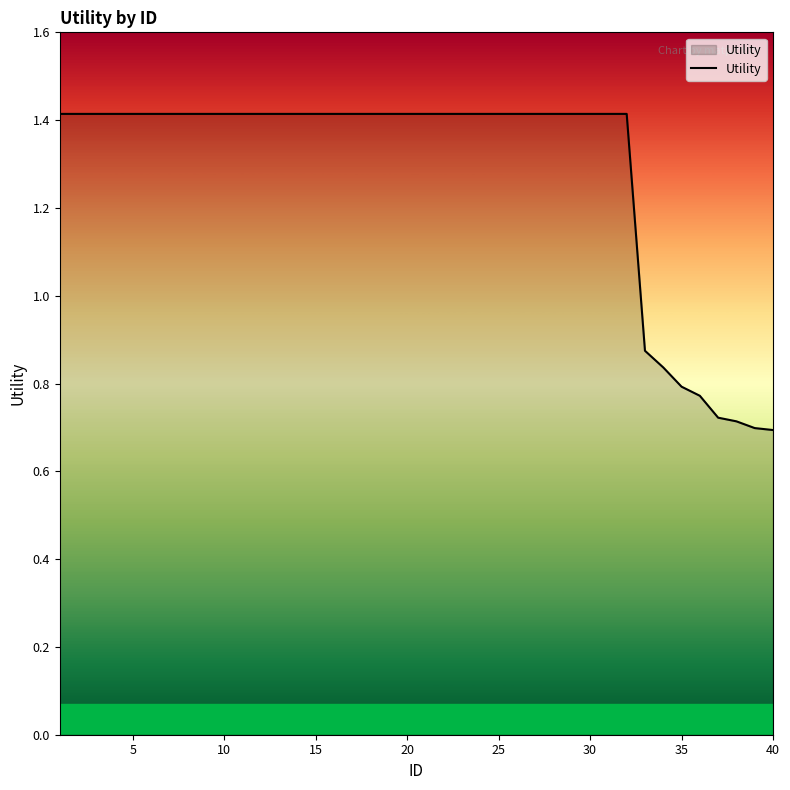

How many distinct data groups are displayed?

1